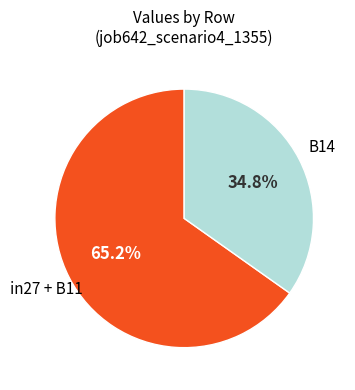

How many slices are in this pie chart?

2